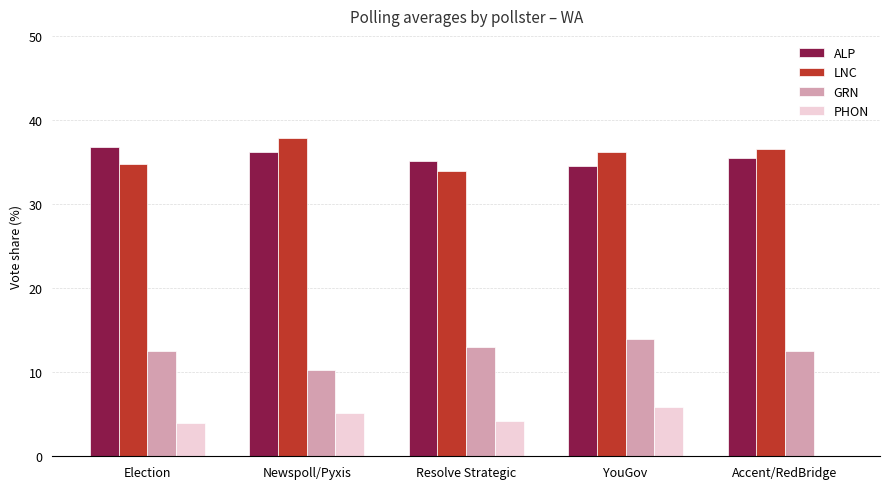

Are the bars grouped side by side (vs. stacked)?

Yes